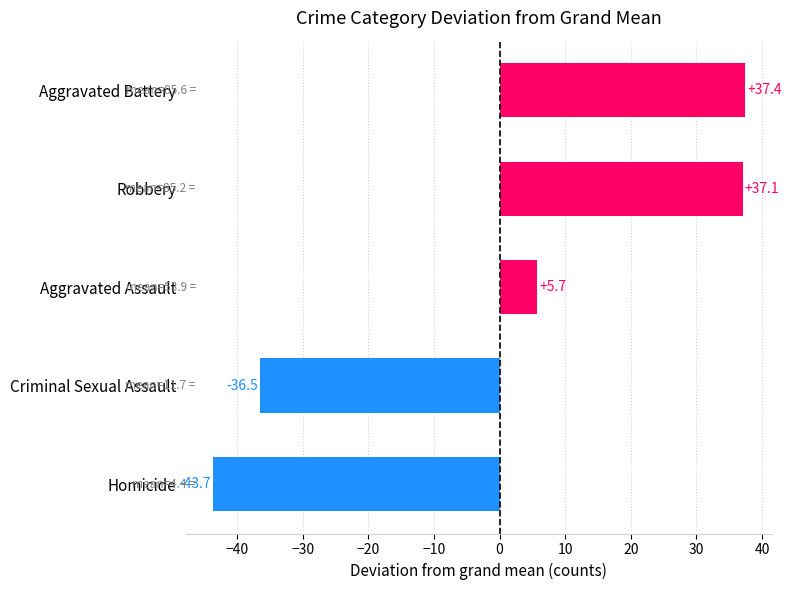

List the labels in order of value, largest first.

Aggravated Battery, Robbery, Aggravated Assault, Criminal Sexual Assault, Homicide